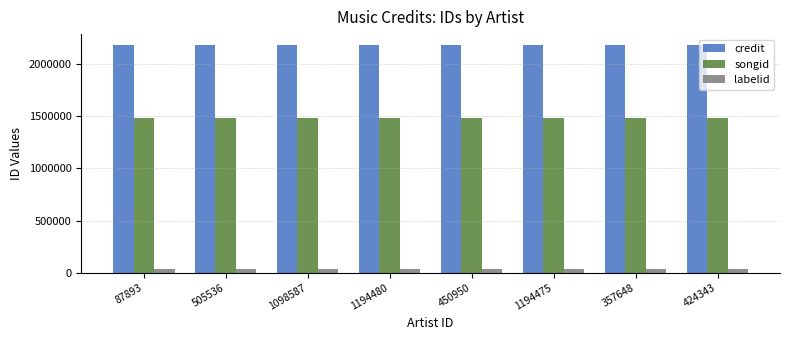

Reading right to left, list all the values displayed in this chart.

credit: 2179379	2179379	2179379	2179379	2179379	2179379	2179379	2179379
songid: 1485542	1485542	1485542	1485542	1485542	1485542	1485542	1485542
labelid: 38982	38982	38982	38982	38982	38982	38982	38982